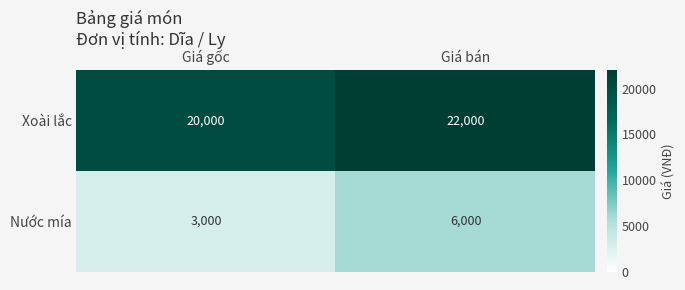

How many data points does each series have?

2